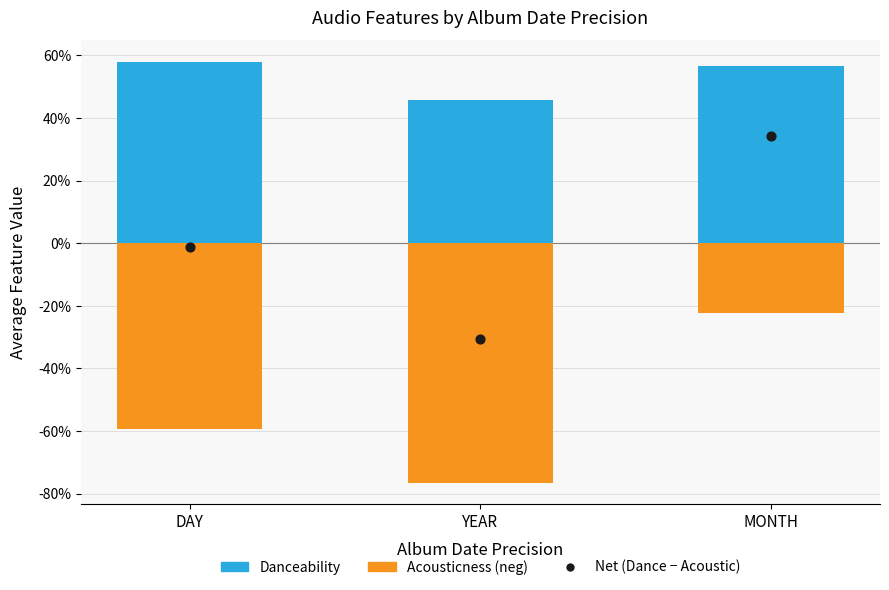

Is the value of Danceability at MONTH greater than the value of Acousticness (neg) at YEAR?

Yes